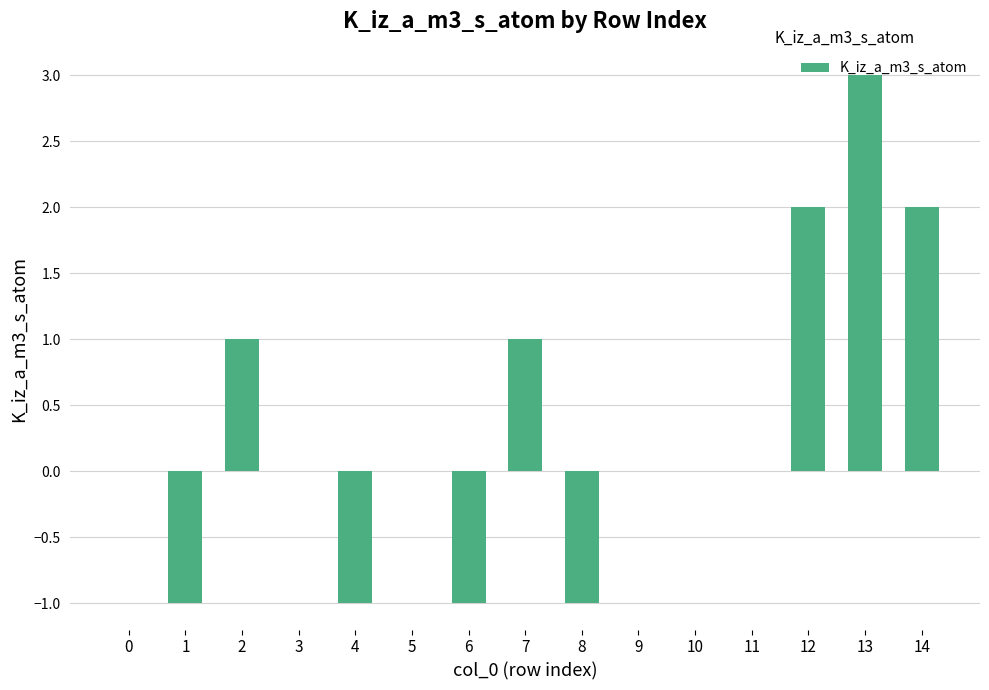

Reading left to right, transcribe all the data shown in this chart.

0	-1	1	0	-1	0	-1	1	-1	0	0	0	2	3	2